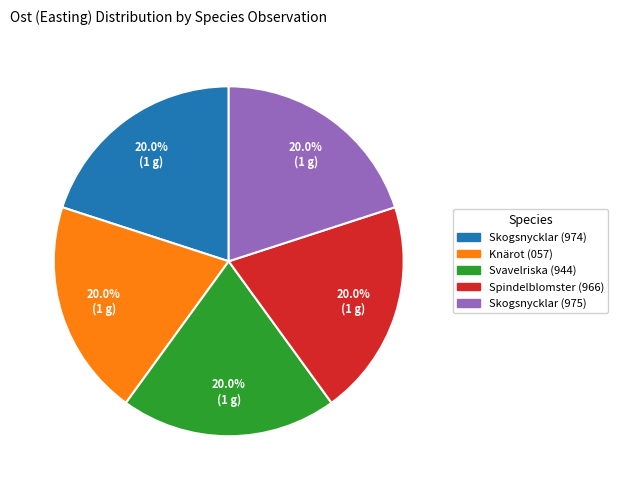

Does any single category account for the majority?

No